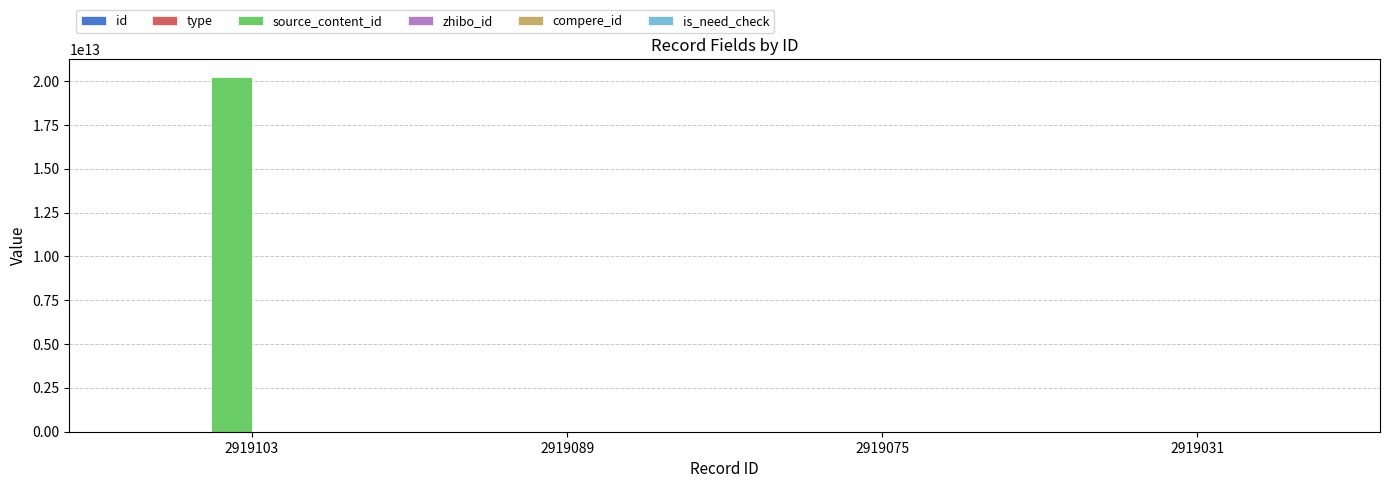

At which category is the sum across all series the highest?

2919103